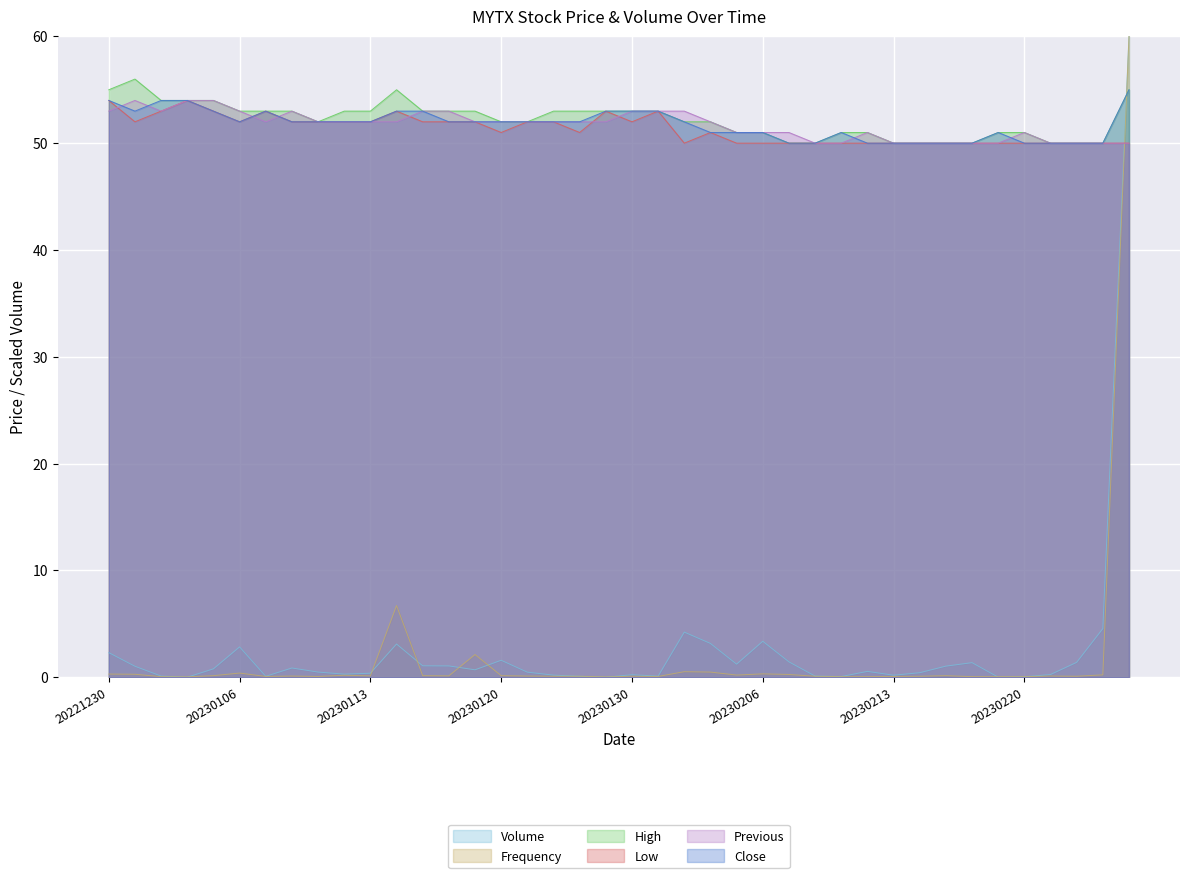

Where is Close nearest to the value 52?

20230106